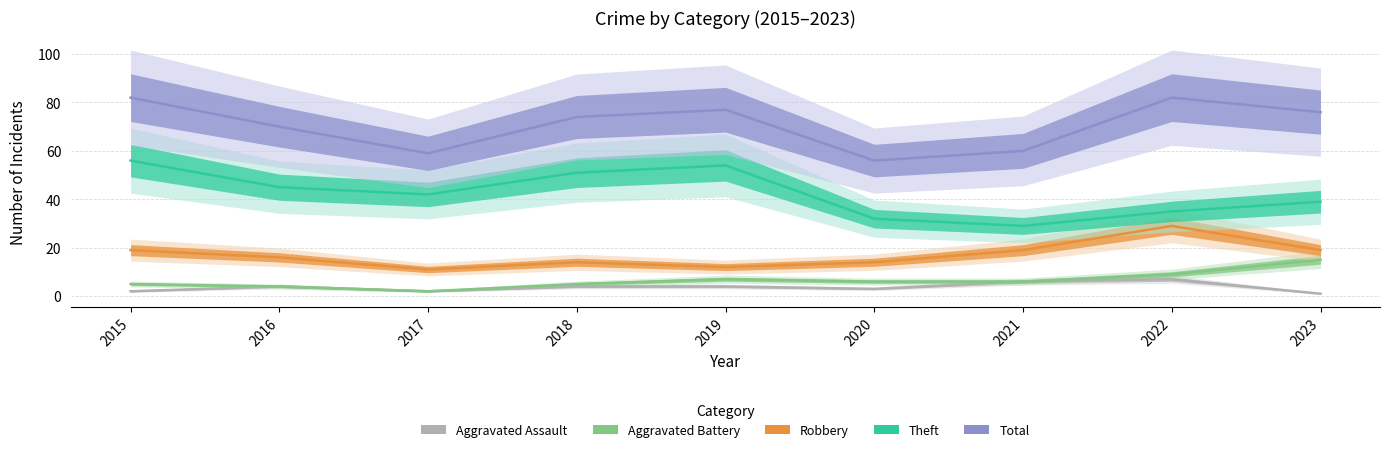

In Total, how many points are lower than both neighbors (excluding endpoints)?

2